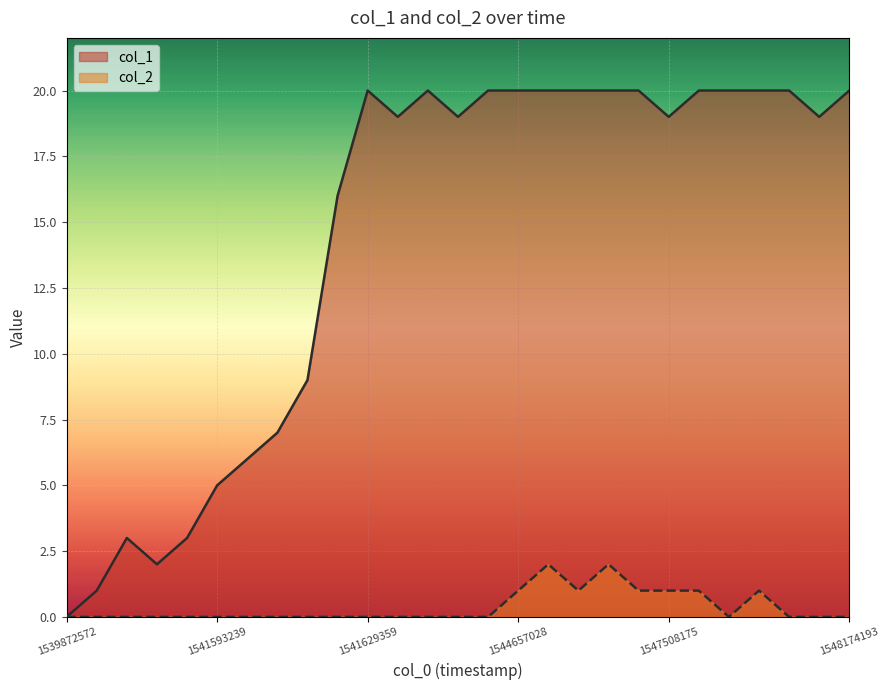

Which has a higher value, 1544657028 or 1541618488?

1544657028